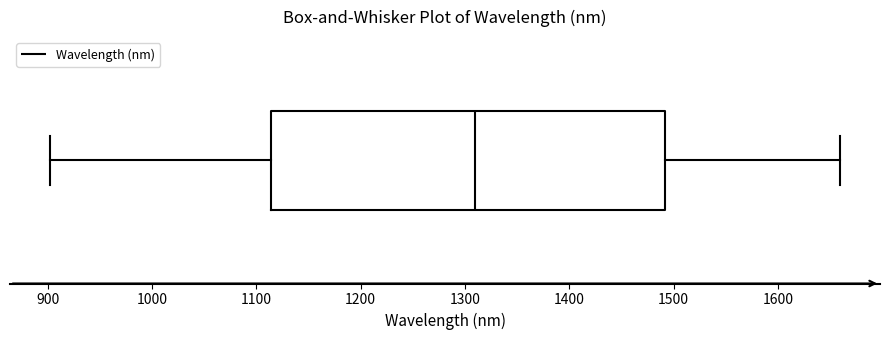

Transcribe this box plot: give where the median line is, the range the box spans, and where the two whiskers end, as read against the x-axis. The values are not printed on the chart, so give them approximately, as read against the axis.

median 1310, box 1110 to 1490, whiskers 900 to 1660